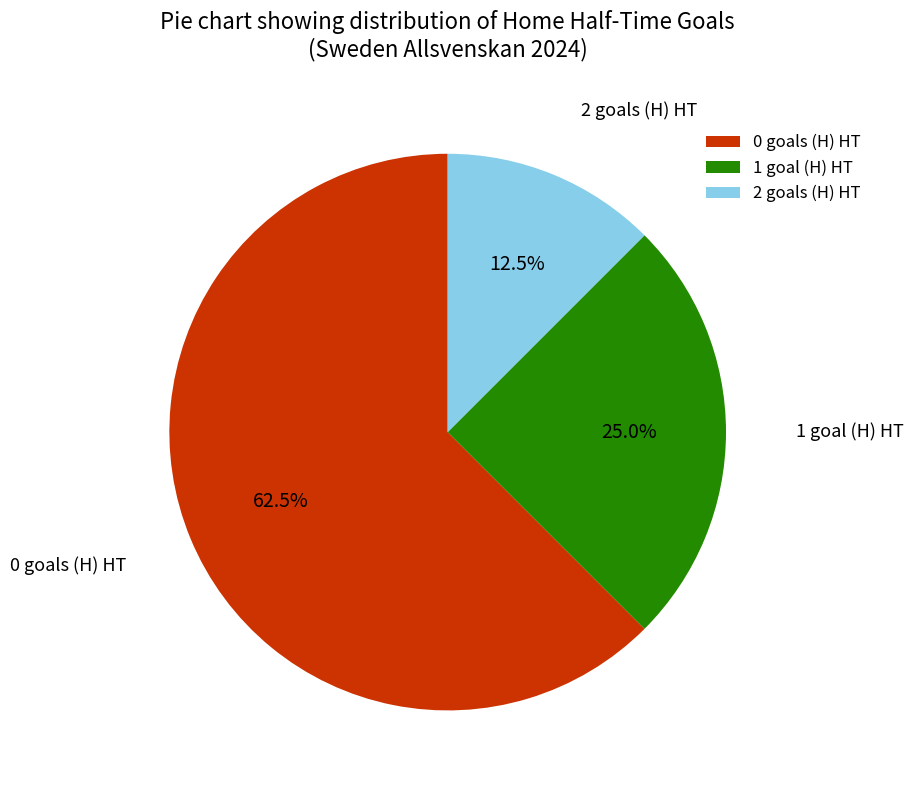

What percentage do 2 goals (H) HT and 0 goals (H) HT together represent?

75.0%